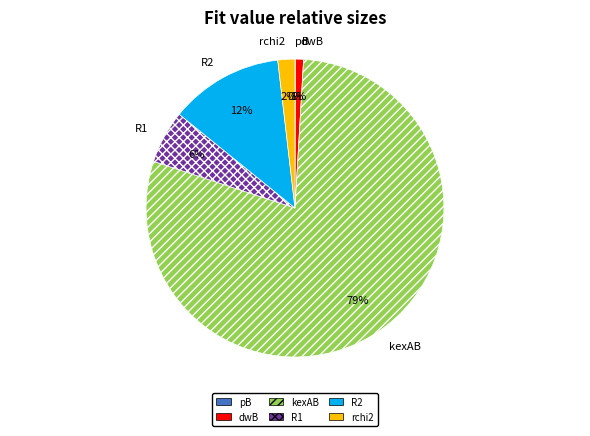

To the nearest percent, what is the difference between the rchi2 and dwB slice percentages?

1%